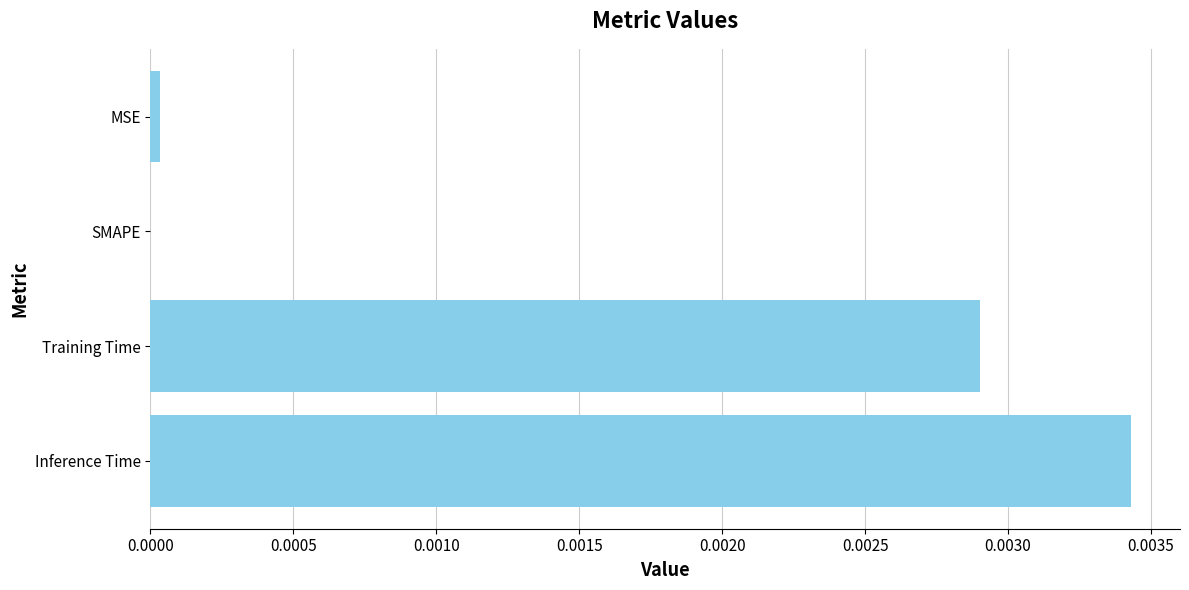

Which has a higher value, Training Time or Inference Time?

Inference Time